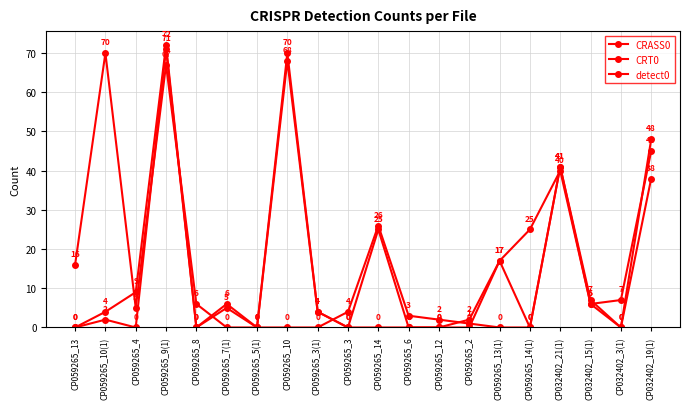

Is this an area chart (filled region under the line)?

No